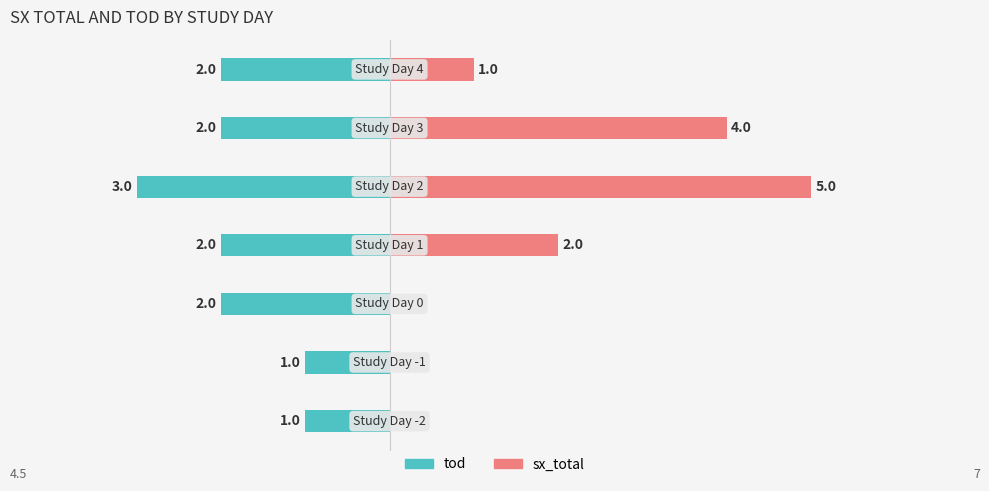

How many bars are there in total?

14